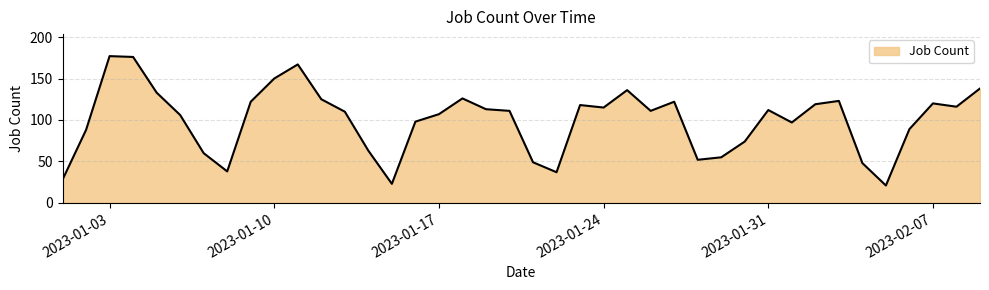

What is the minimum value shown in the chart?

21